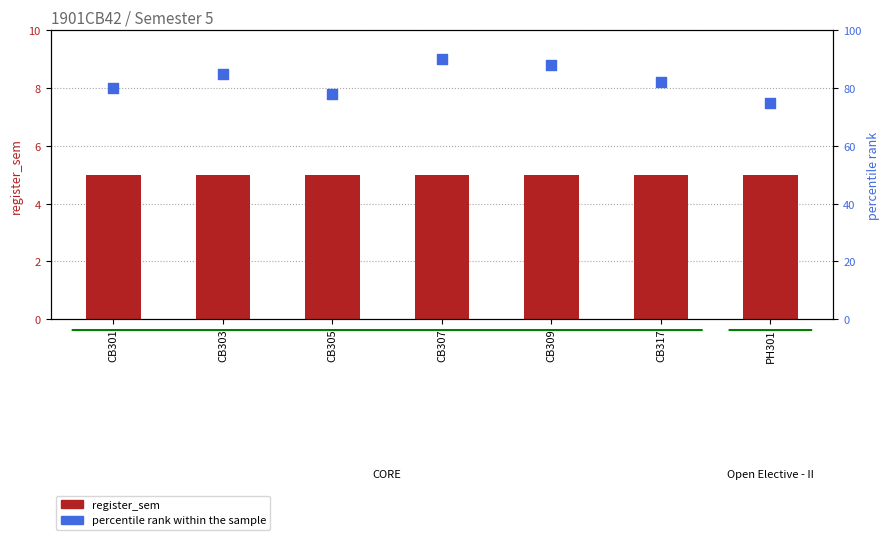

Which series reaches the maximum Y coordinate?

percentile rank within the sample